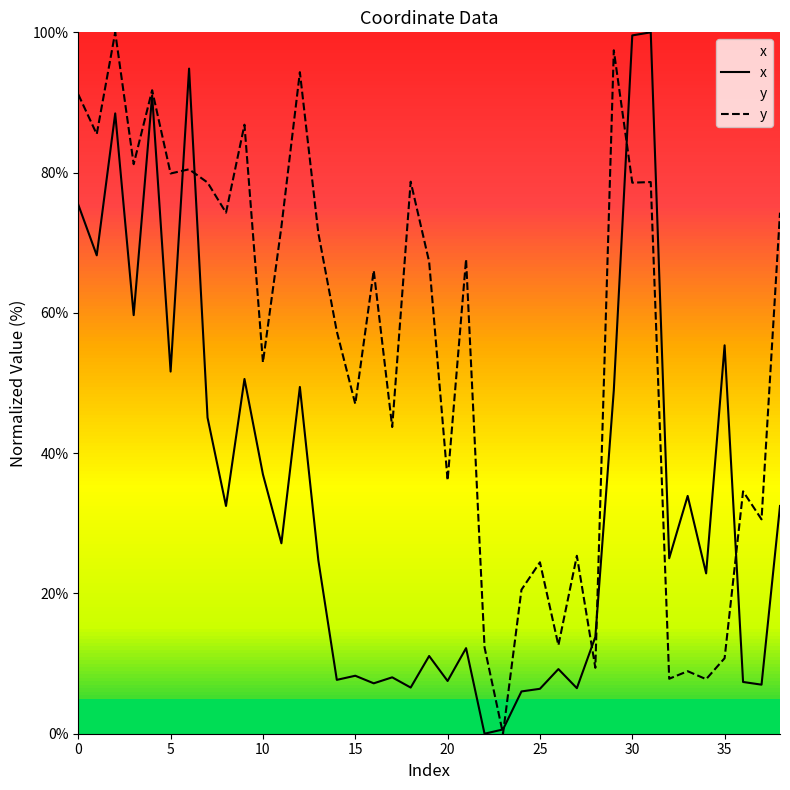

Is it true that y equals 12.9 at 25?

False